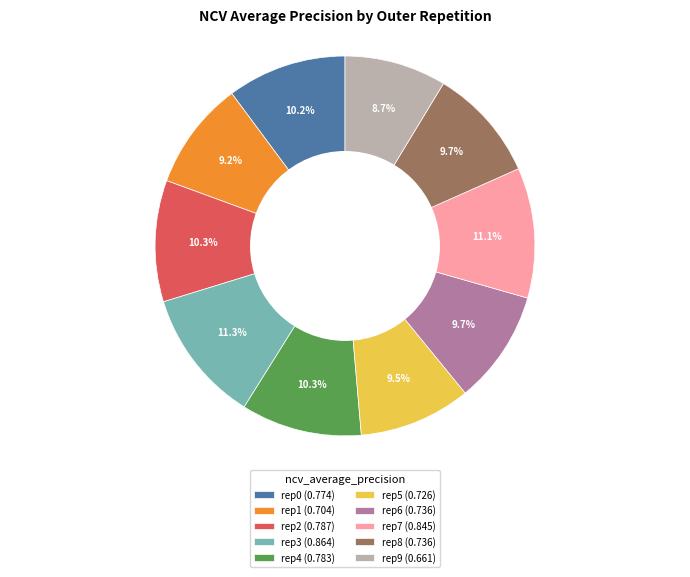

Which slice is the smallest?

rep9 (0.661)